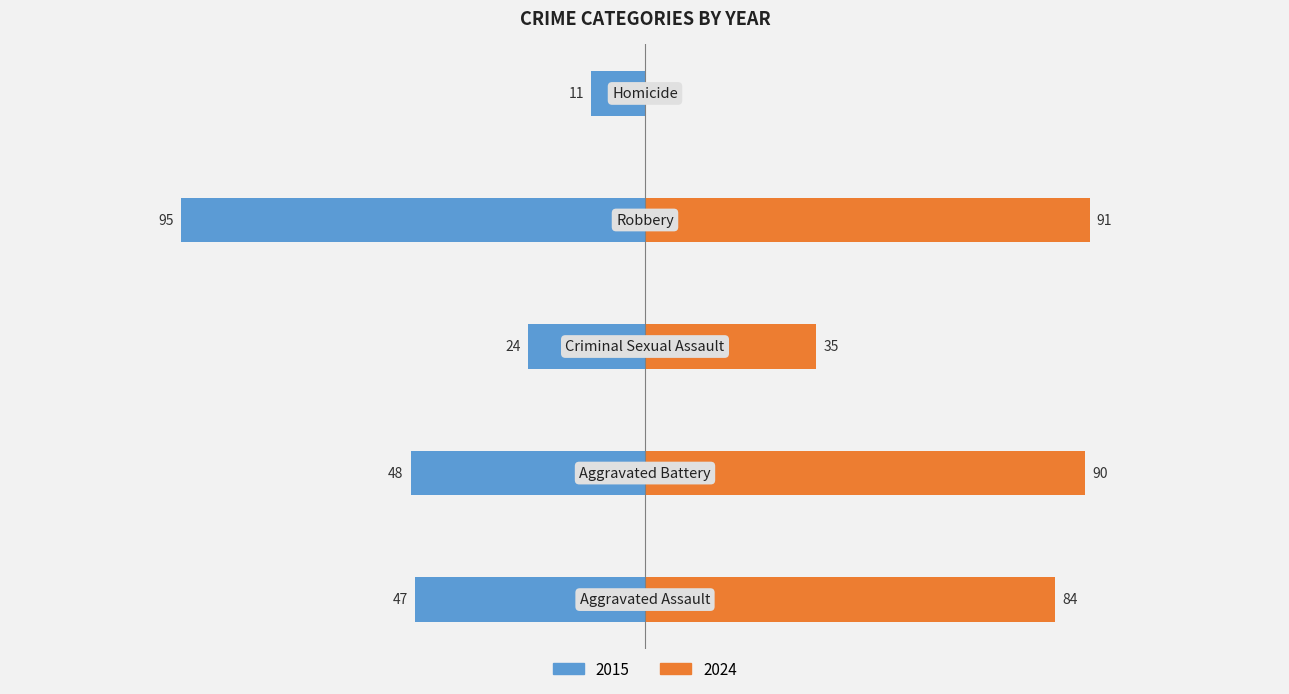

What is the total value across all series at 2015?

225